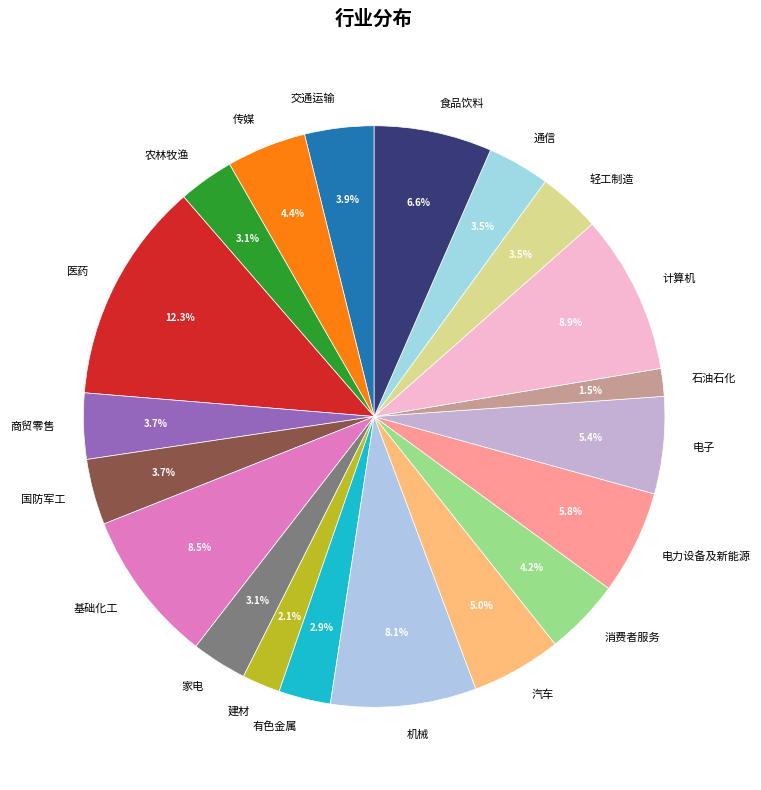

Is there any slice that represents more than half of the pie?

No